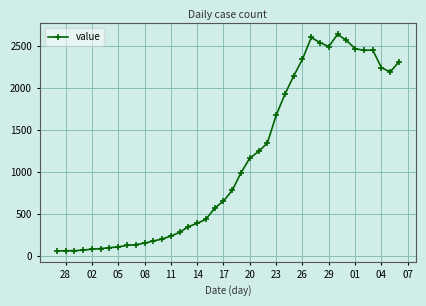

What is the minimum value shown in the chart?

61